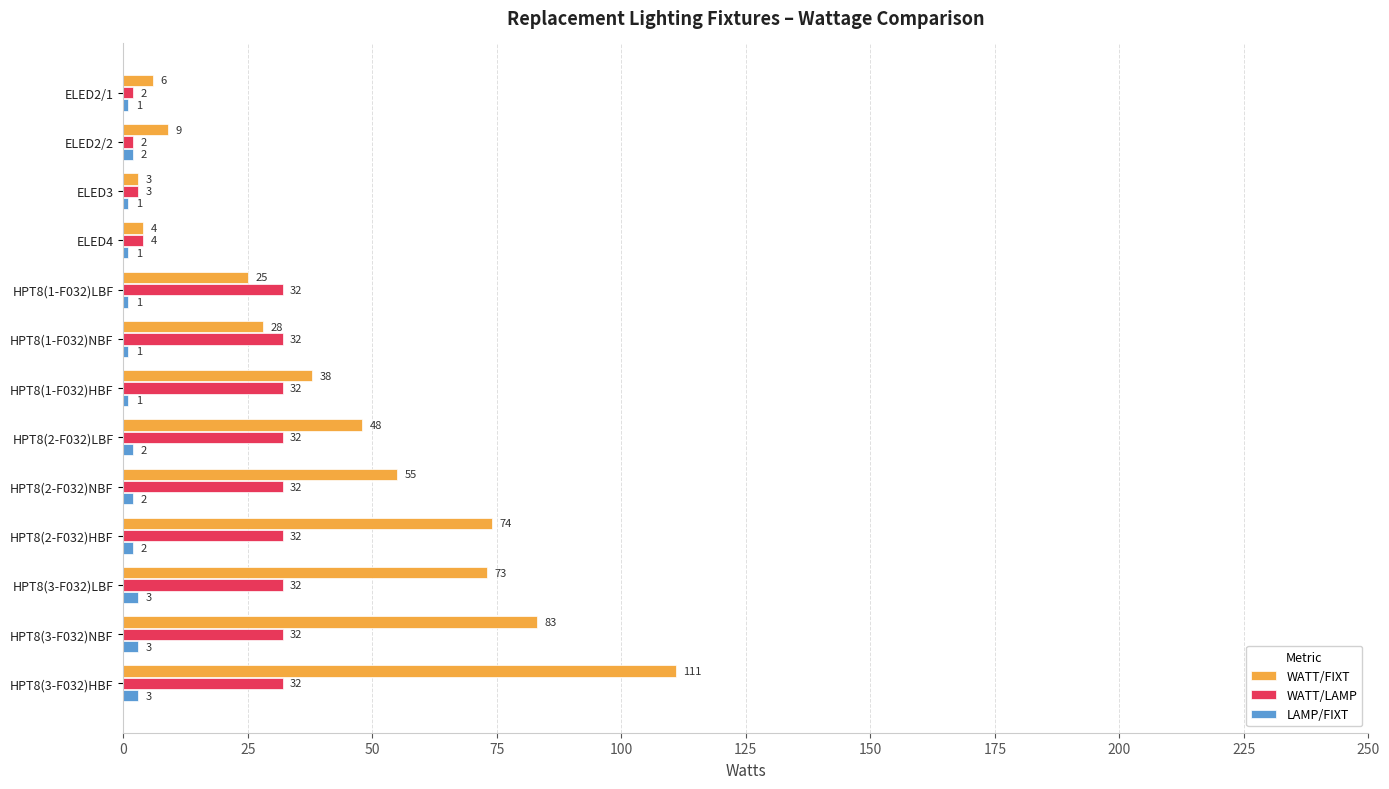

Which series has the largest total across all categories?

WATT/FIXT